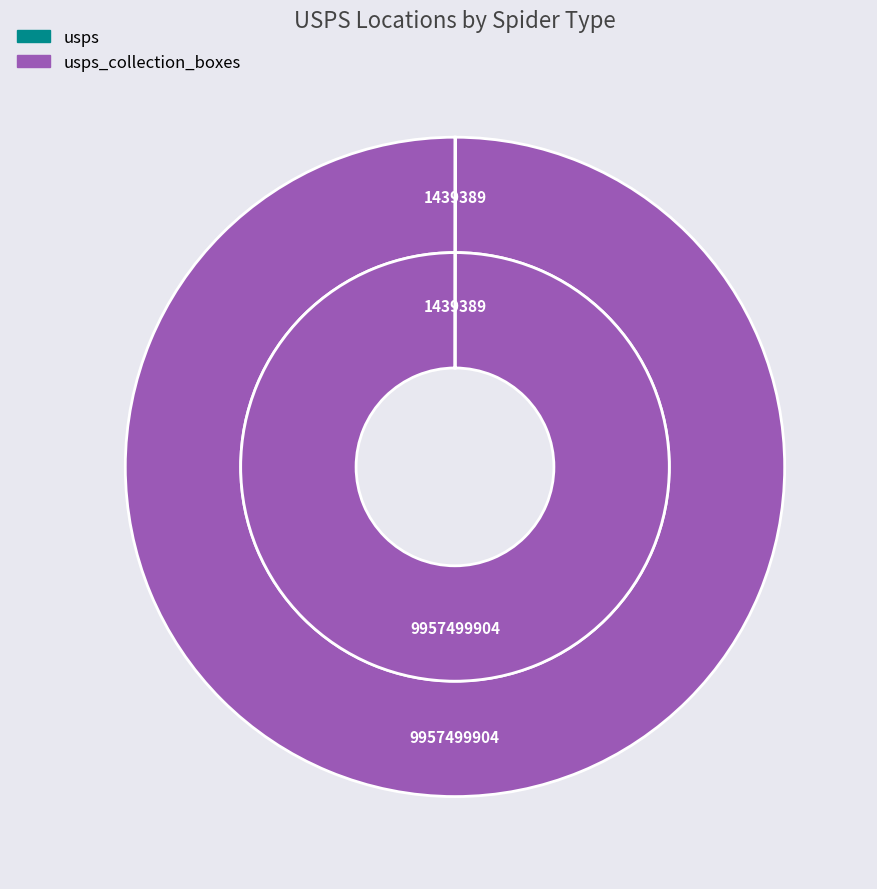

Rank the categories by value from highest to lowest.

usps_collection_boxes, usps